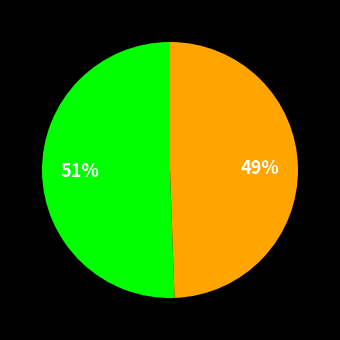

Does any single category account for the majority?

Yes